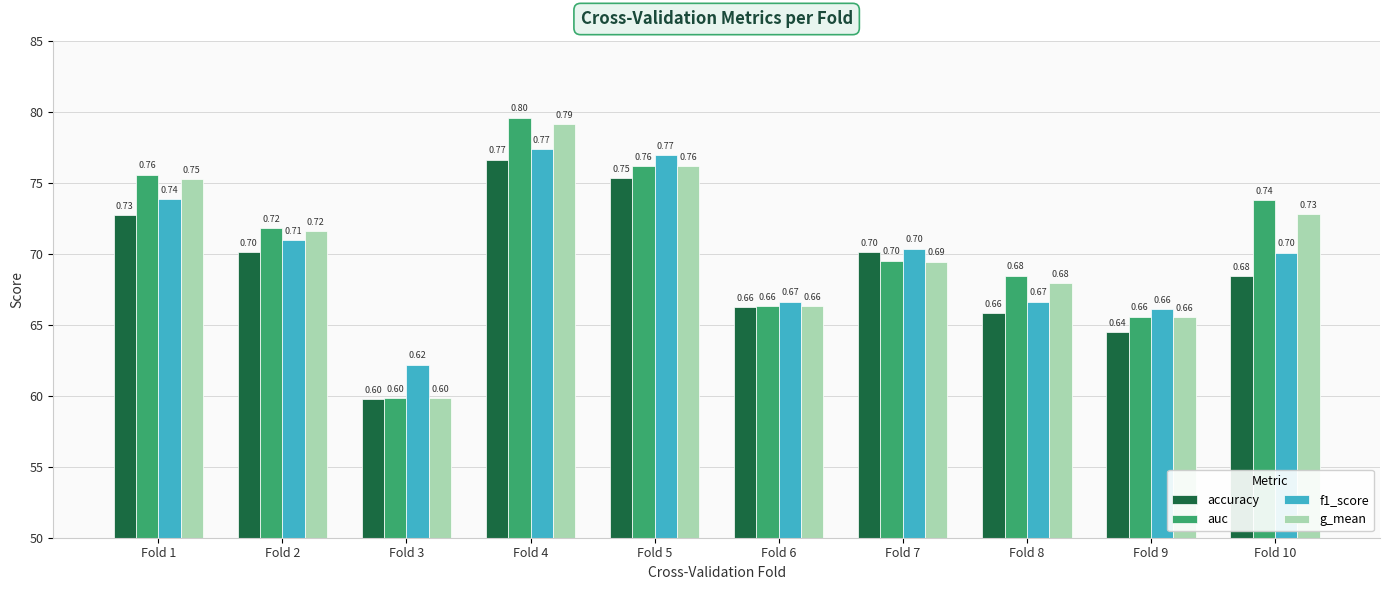

Reading left to right, what are all the values shown in this chart?

accuracy: Fold 1=0.7	Fold 2=0.7	Fold 3=0.6	Fold 4=0.8	Fold 5=0.8	Fold 6=0.7	Fold 7=0.7	Fold 8=0.7	Fold 9=0.6	Fold 10=0.7
auc: Fold 1=0.8	Fold 2=0.7	Fold 3=0.6	Fold 4=0.8	Fold 5=0.8	Fold 6=0.7	Fold 7=0.7	Fold 8=0.7	Fold 9=0.7	Fold 10=0.7
f1_score: Fold 1=0.7	Fold 2=0.7	Fold 3=0.6	Fold 4=0.8	Fold 5=0.8	Fold 6=0.7	Fold 7=0.7	Fold 8=0.7	Fold 9=0.7	Fold 10=0.7
g_mean: Fold 1=0.8	Fold 2=0.7	Fold 3=0.6	Fold 4=0.8	Fold 5=0.8	Fold 6=0.7	Fold 7=0.7	Fold 8=0.7	Fold 9=0.7	Fold 10=0.7